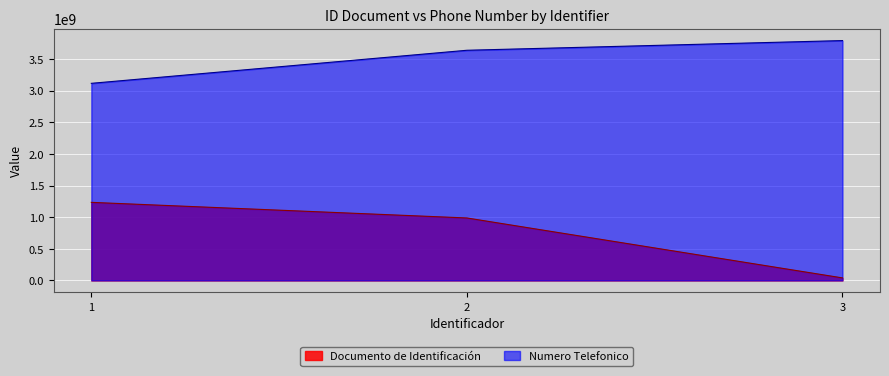

Reading right to left, what are all the values shown in this chart?

Documento de Identificación: 39789321	987654321	1234567890
Numero Telefonico: 3793175677	3639874520	3116987523